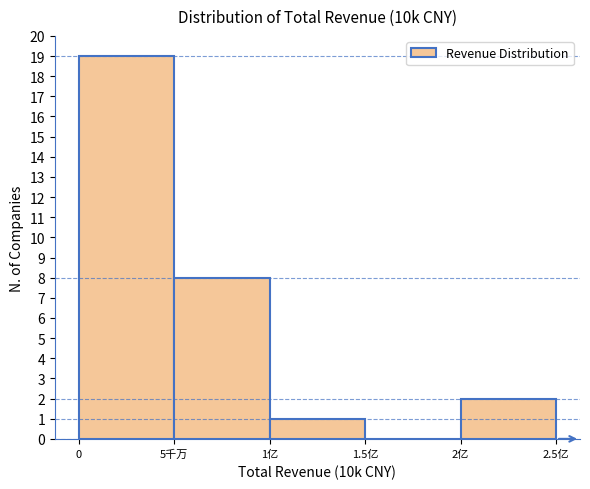

Reading right to left, what are all the values shown in this chart?

2亿=2	1.5亿=0	1亿=1	5千万=8	0=19